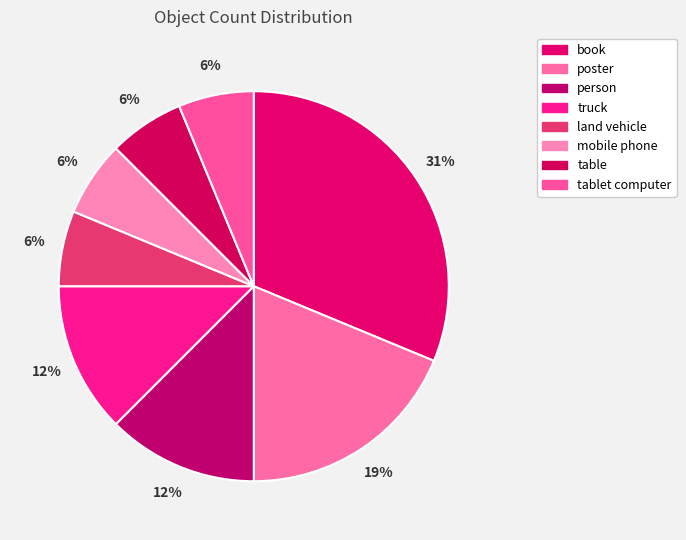

What percentage is the tablet computer slice, to the nearest percent?

6%